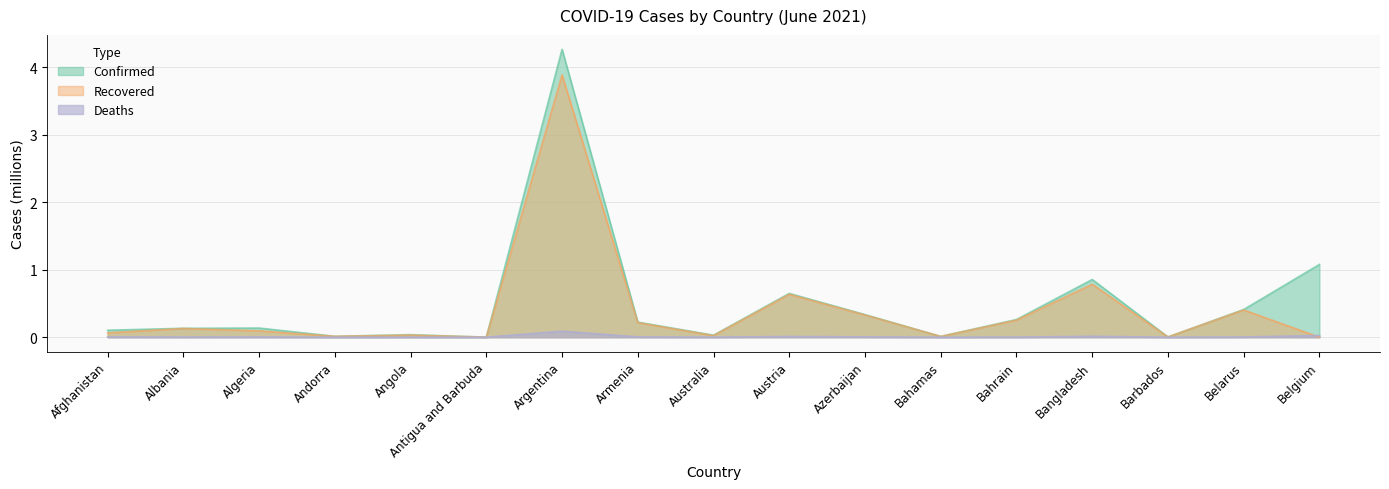

What is the difference between the second highest and minimum values in the Recovered series?

0.8